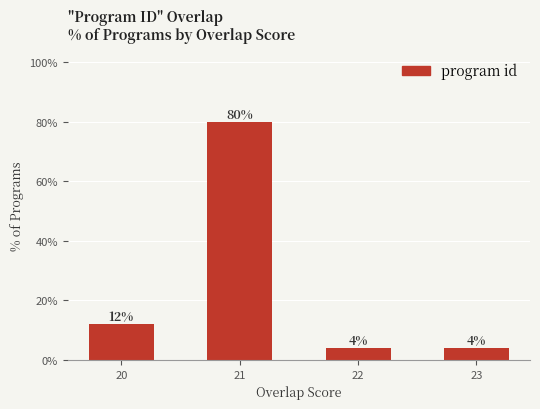

What is the sum of all values?

100